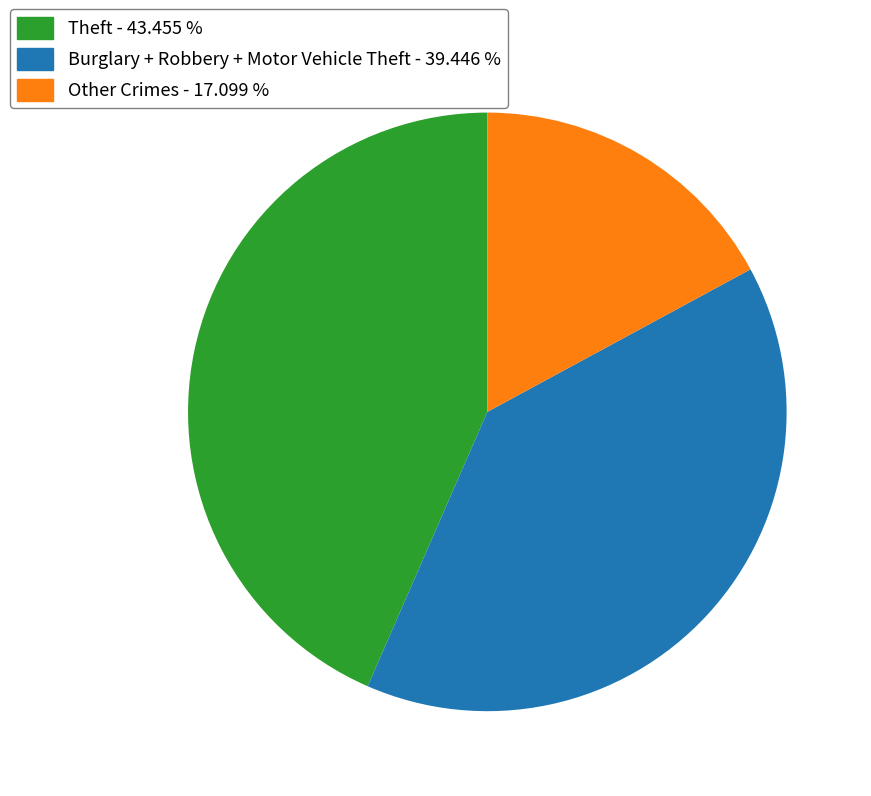

Is there a majority slice in this chart?

No